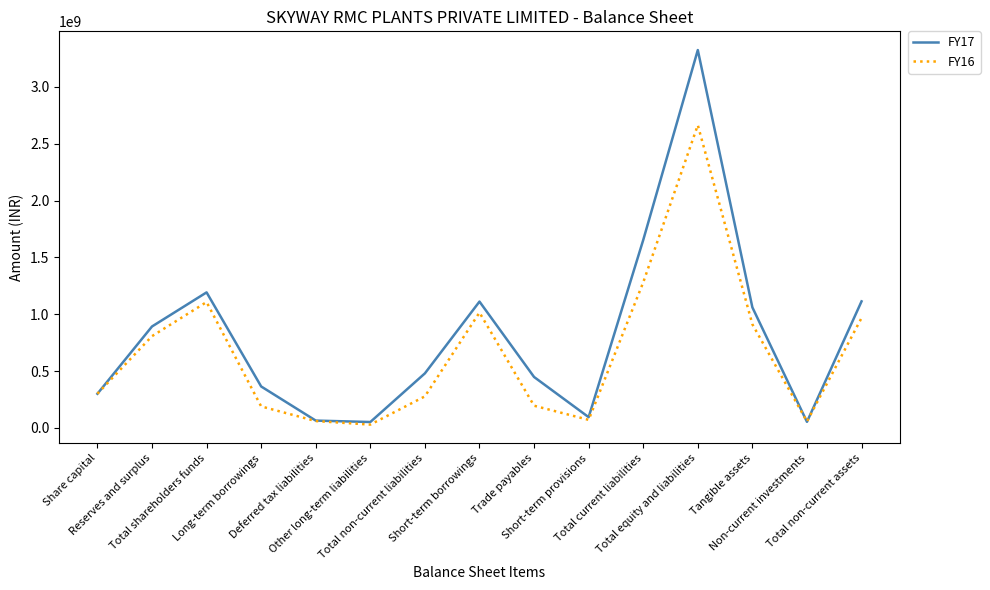

The value of FY16 at Deferred tax liabilities is 59788473. True or false?

True